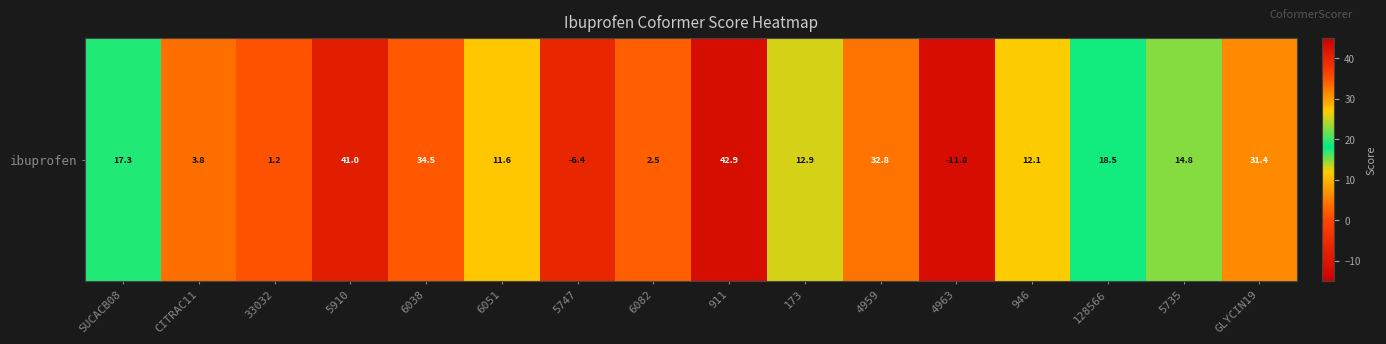

Rank the categories by value from highest to lowest.

911, 5910, 6038, 4959, GLYCIN19, 128566, SUCACB08, 5735, 173, 946, 6051, CITRAC11, 6082, 33032, 5747, 4963